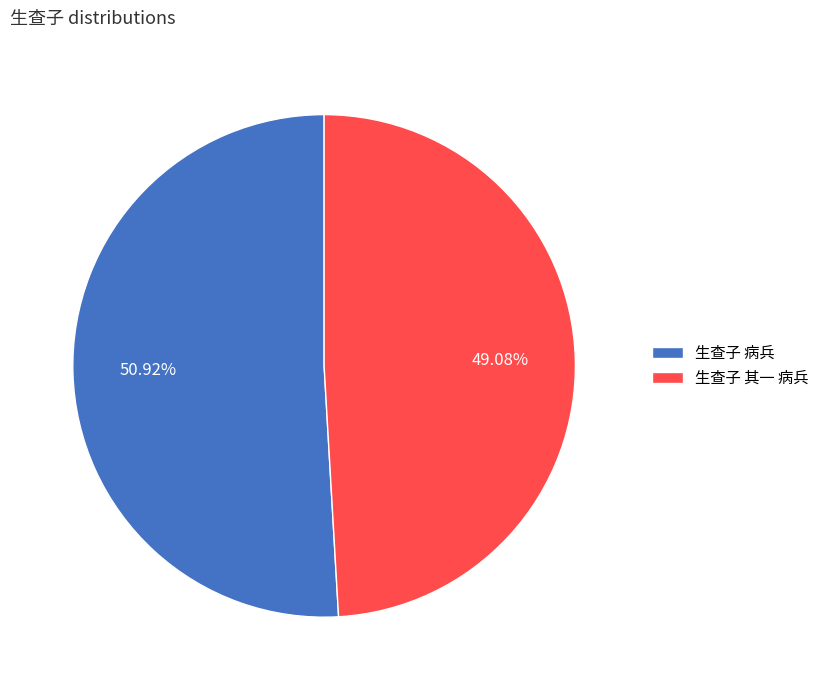

Is the sum of 生查子 病兵 and 生查子 其一 病兵 greater than half?

Yes